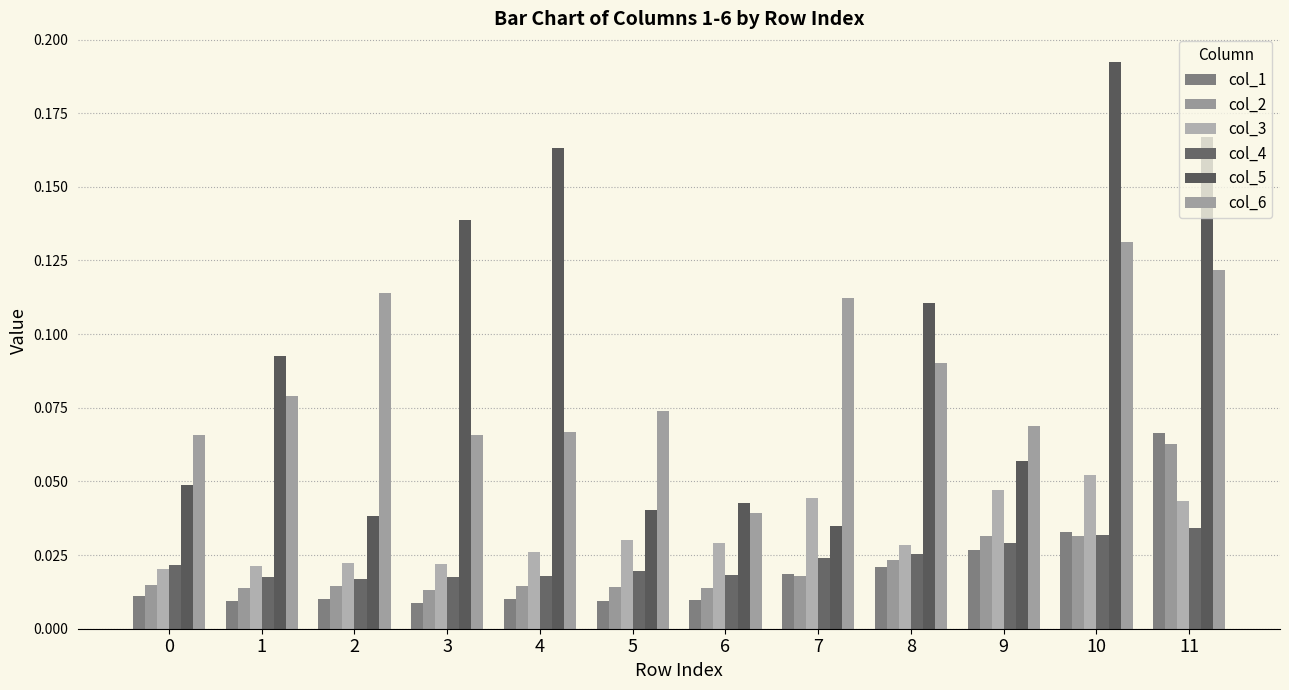

What are all the series names shown in the legend?

col_1, col_2, col_3, col_4, col_5, col_6